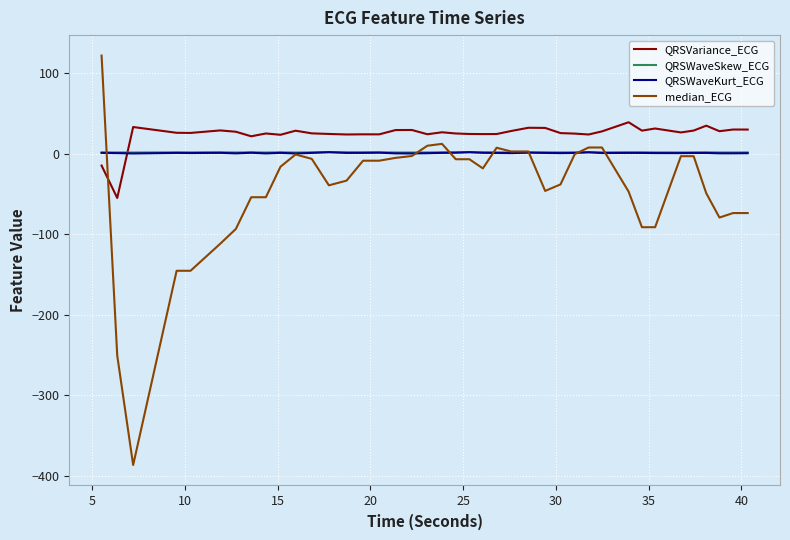

What is the minimum value shown in the chart?

-386.7